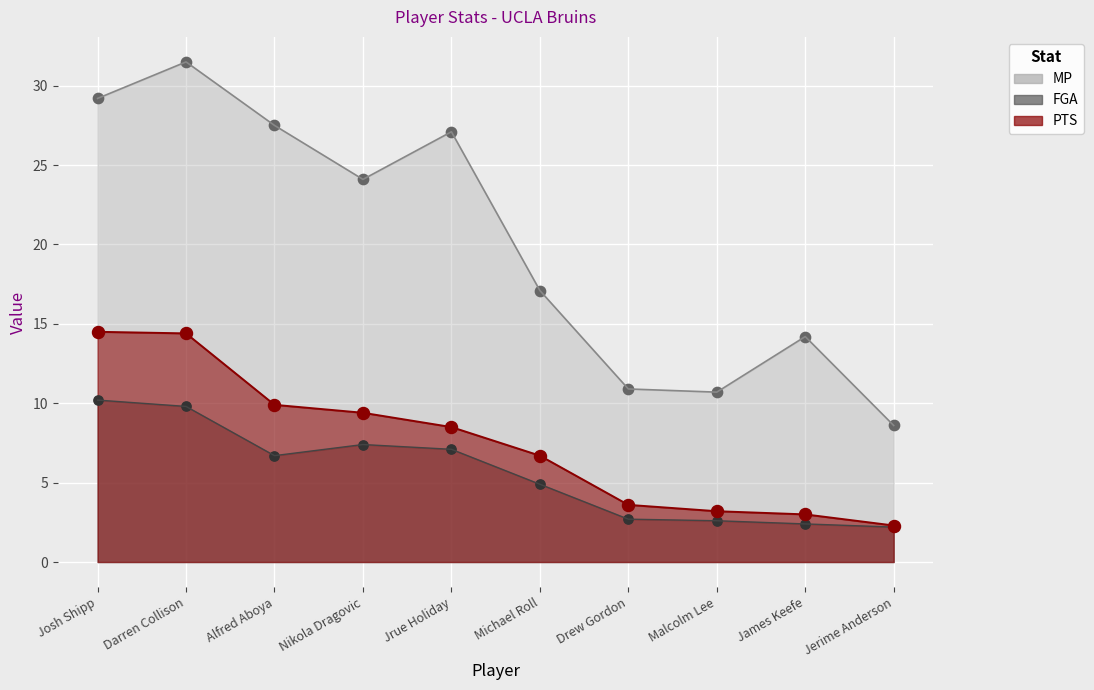

At how many categories does at least one series exceed 13?

7